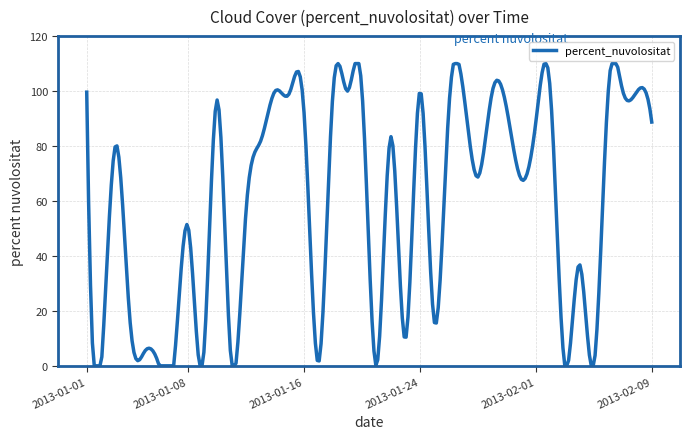

What is the difference between the maximum and minimum values?

110.0